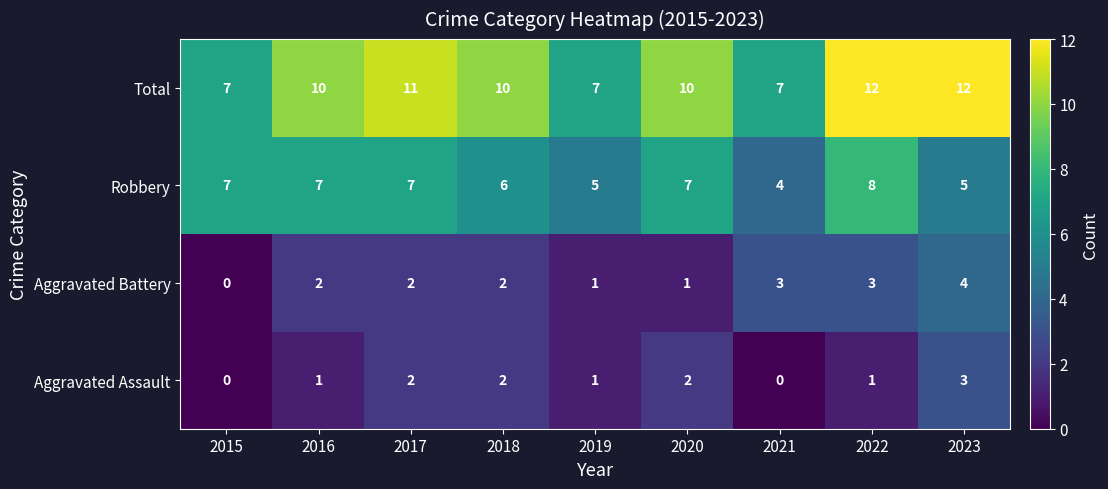

What is the maximum value shown in the chart?

12